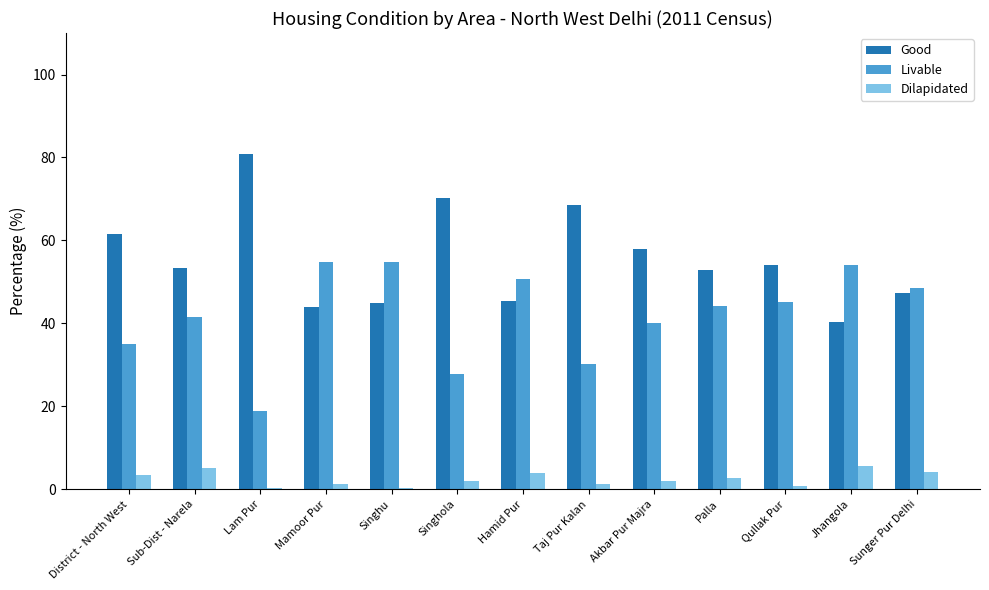

Which category has the highest value across all series?

Lam Pur